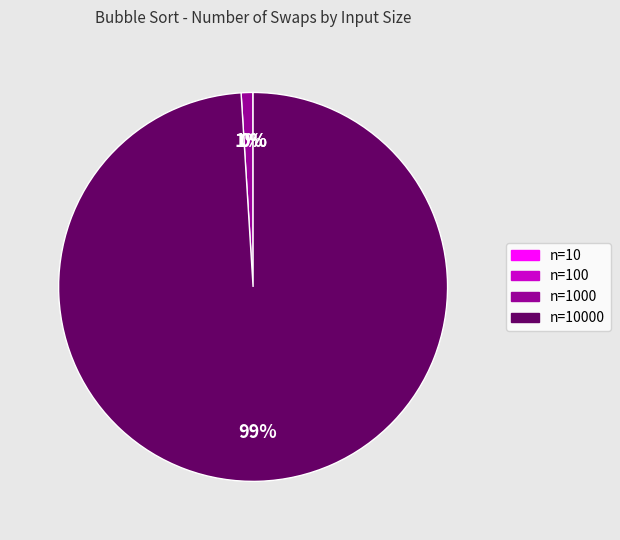

Is there a majority slice in this chart?

Yes